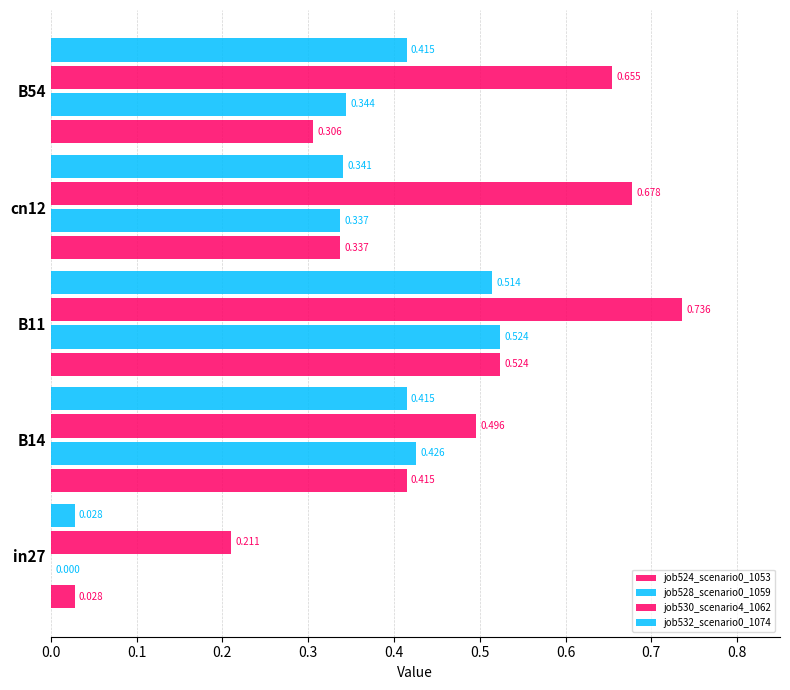

How many distinct data groups are displayed?

4